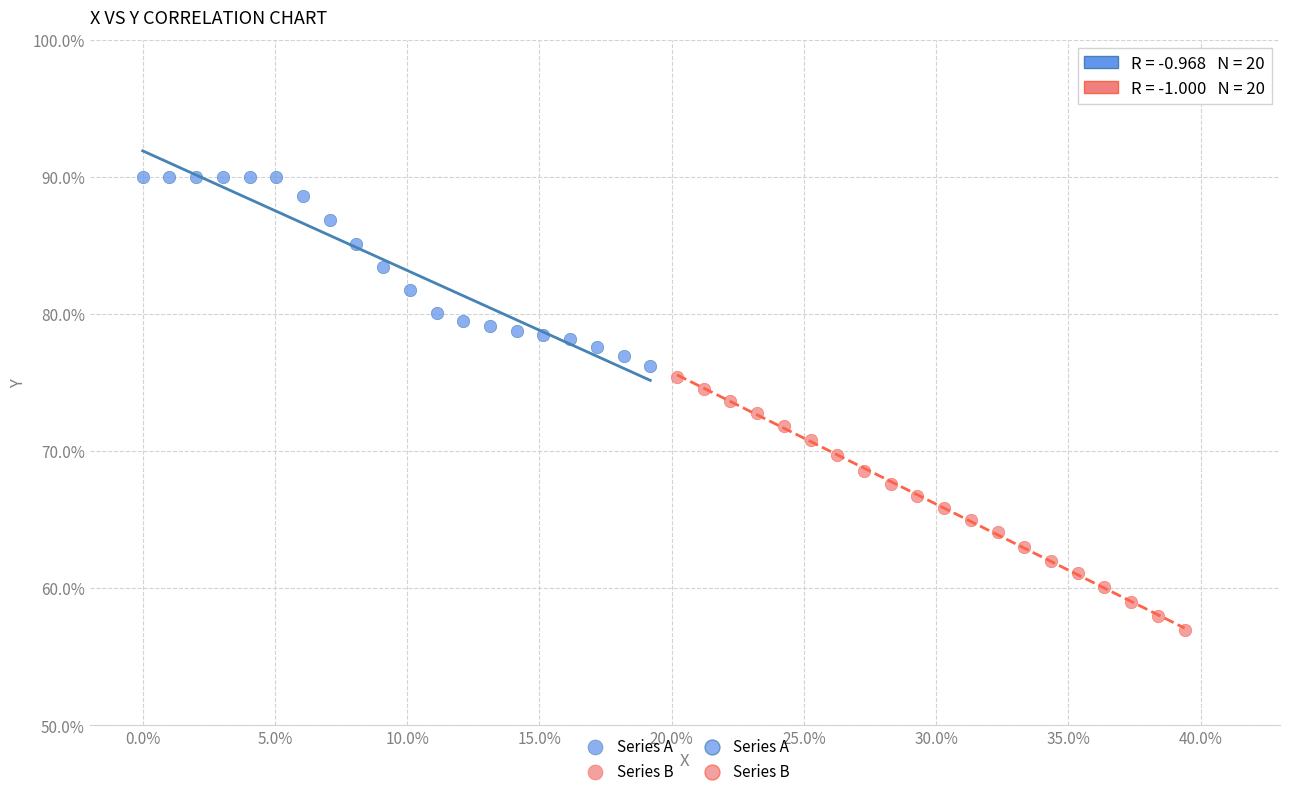

Which series contains the lowest Y value?

Series B